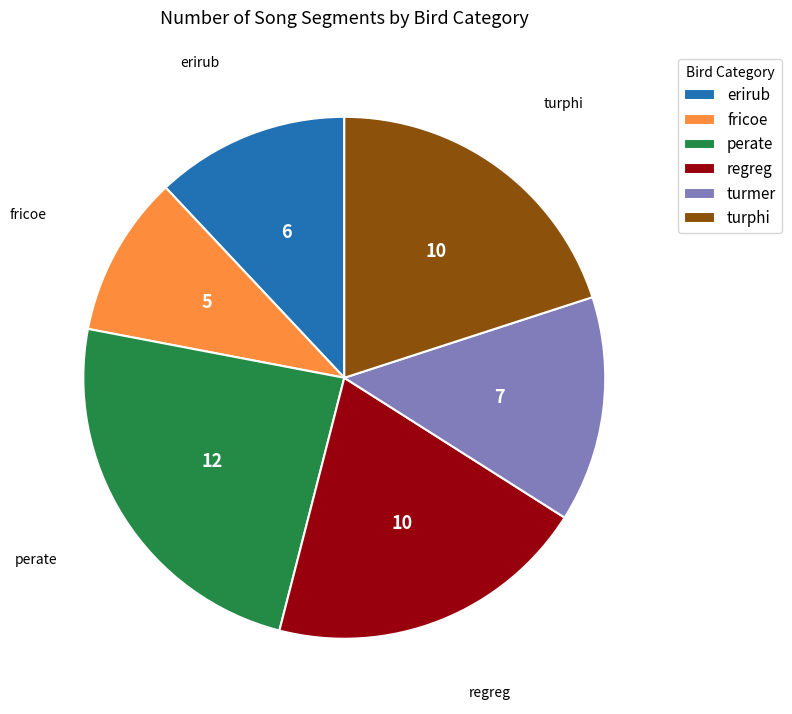

Do perate and turphi together represent more than half of the pie?

No